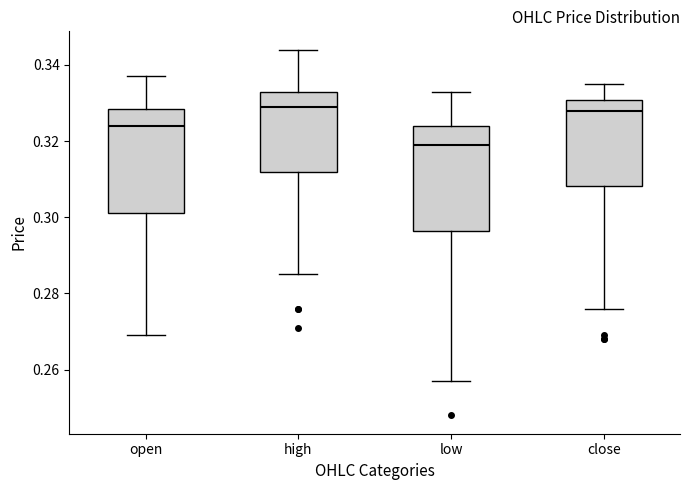

Where does the median line of the box for high sit on the y-axis? The values are not printed on the chart, so give them approximately, as read against the axis.

0.330